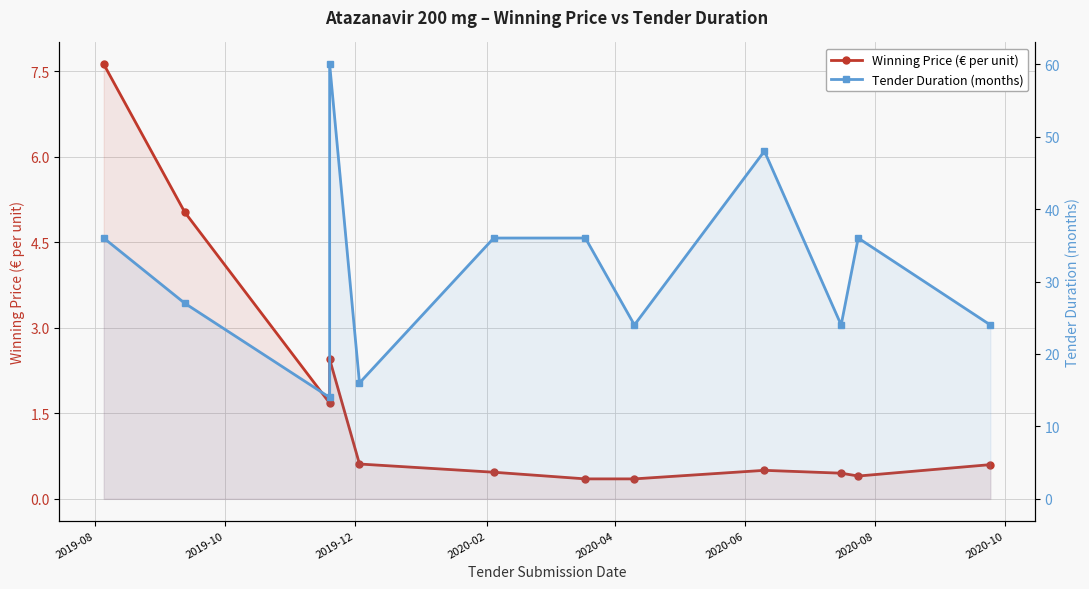

Reading left to right, list all the values displayed in this chart.

Winning Price (€ per unit): 7.6	5.0	1.7	2.5	0.6	0.5	0.3	0.3	0.5	0.5	0.4	0.6
Tender Duration (months): 36.0	27.0	14.0	60.0	16.0	36.0	36.0	24.0	48.0	24.0	36.0	24.0